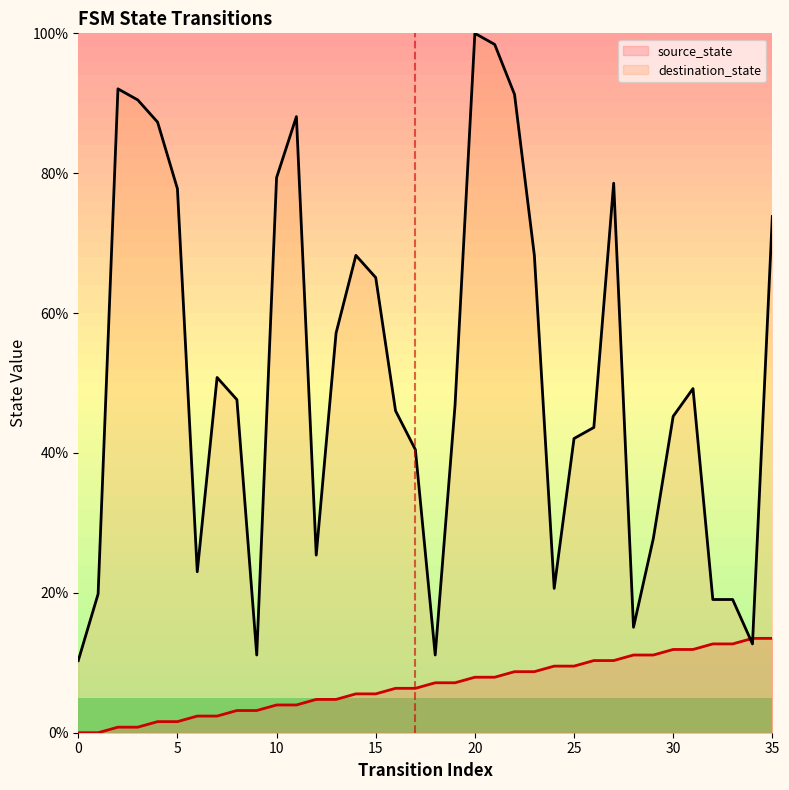

What is the value of the destination_state point at the 8th from the left?

50.8